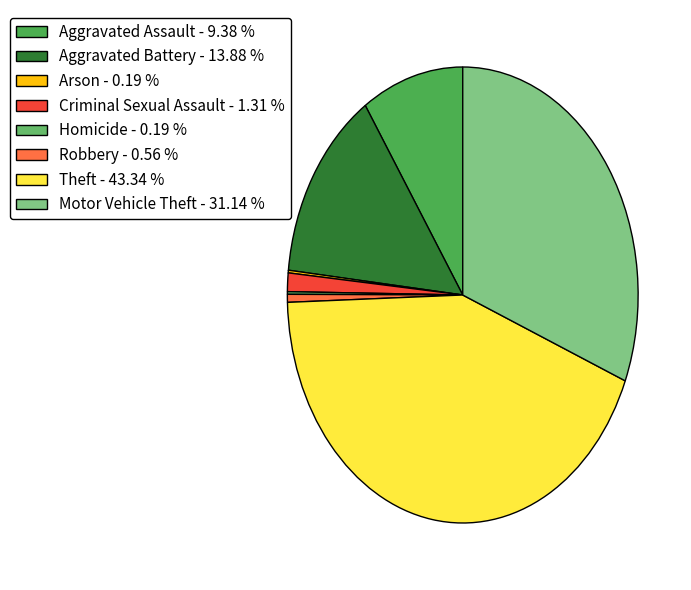

Is it true that Theft is 43% of the pie?

True